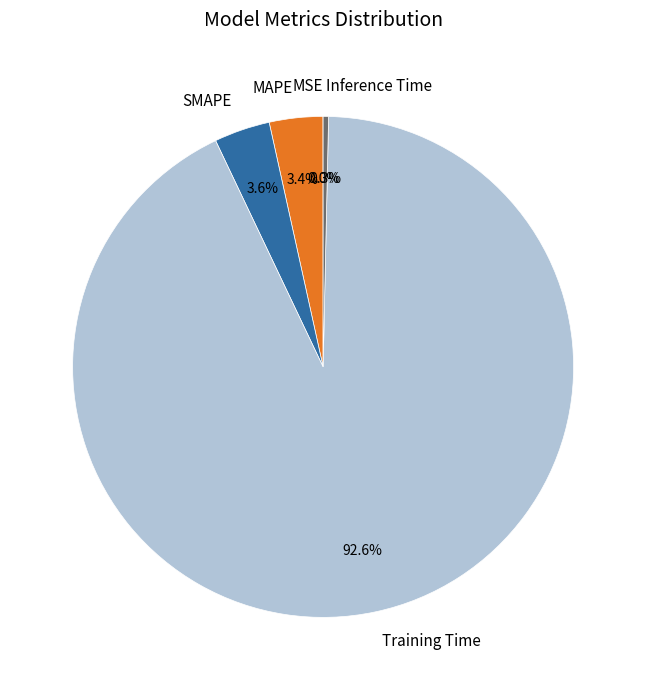

Which has a higher value, Inference Time or SMAPE?

SMAPE